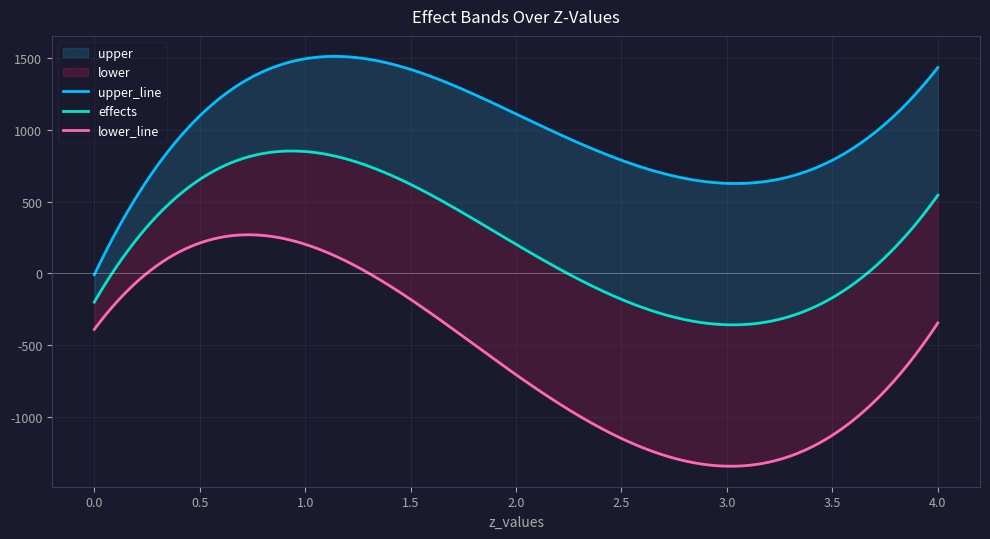

Which series has the largest total across all categories?

upper